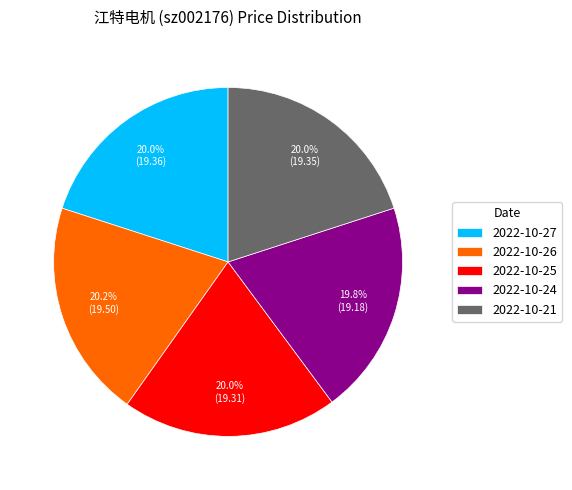

Do 2022-10-27 and 2022-10-24 together represent more than half of the pie?

No